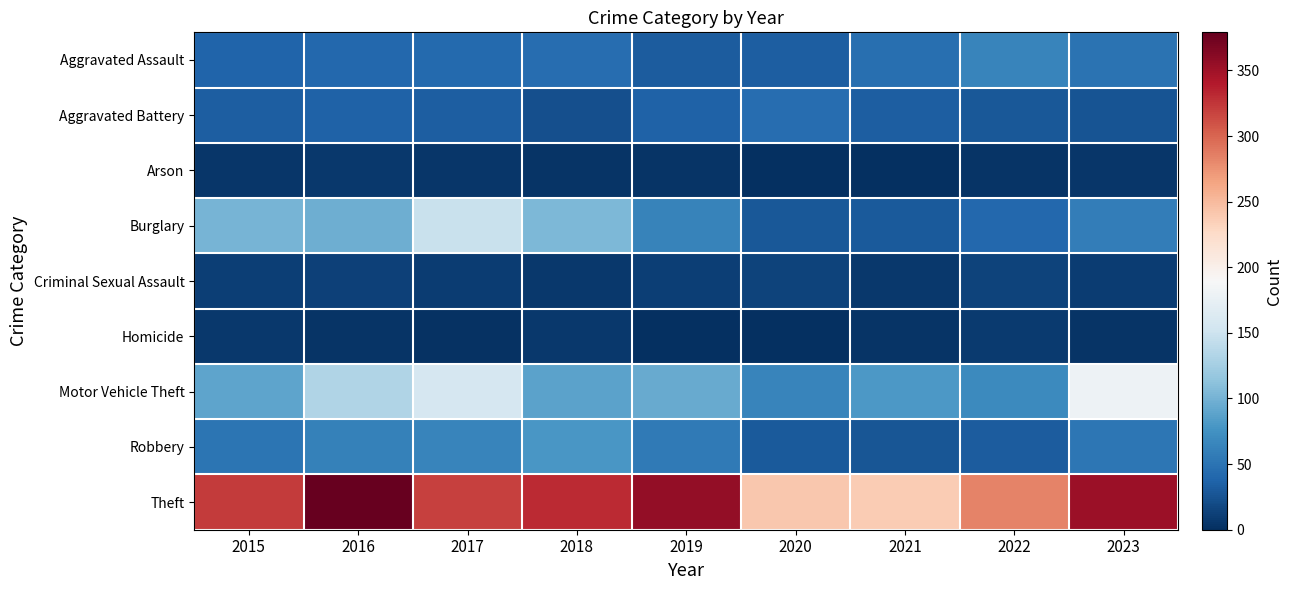

At which category does the chart reach its peak across all series?

2016